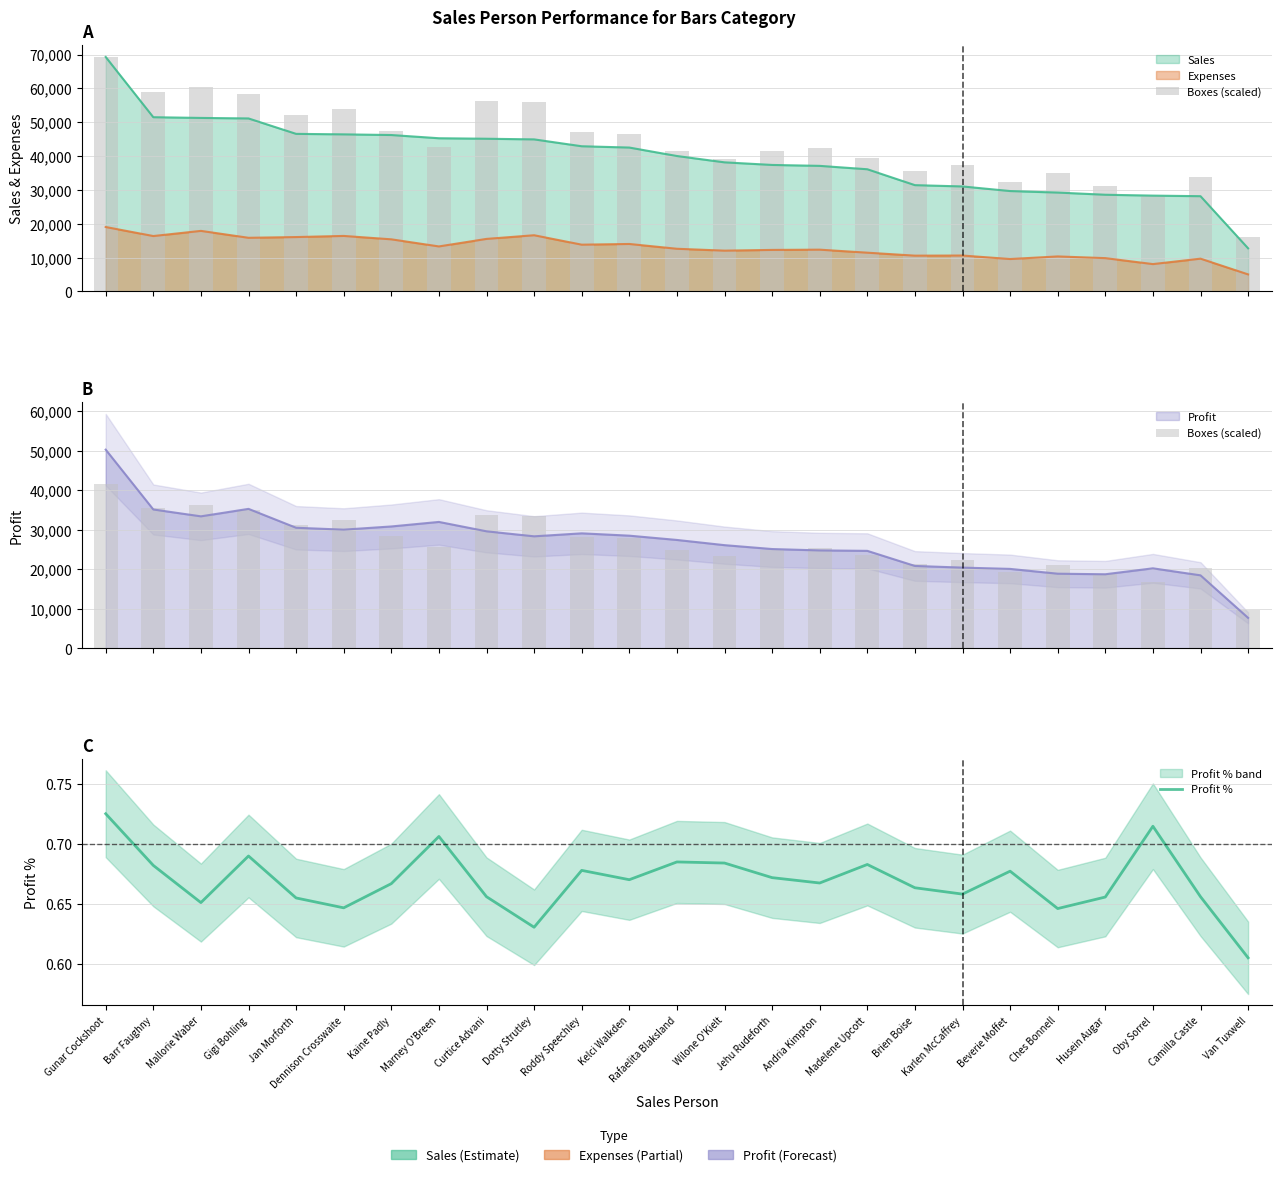

The Profit % series shows 0.7 at Rafaelita Blaksland. True or false?

True